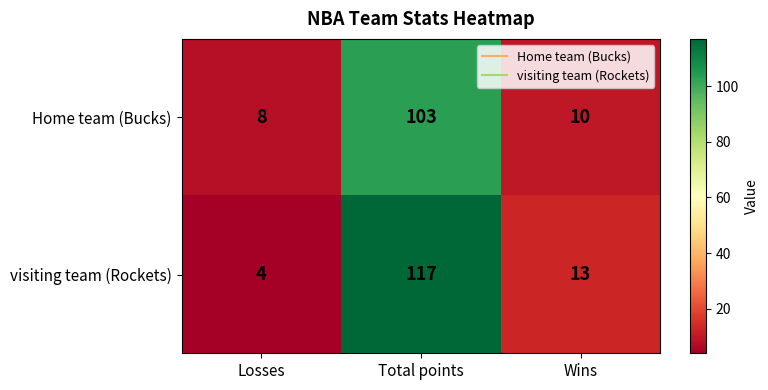

Rank the series by their average value, from highest to lowest.

visiting team (Rockets), Home team (Bucks)